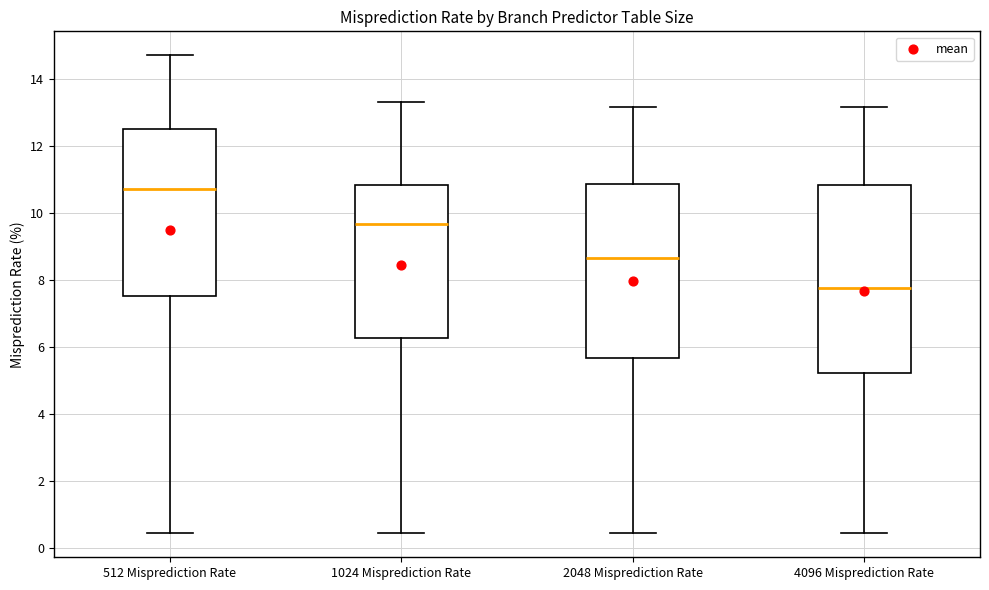

Which box is the tallest, from its lower edge to its upper edge?

4096 Misprediction Rate